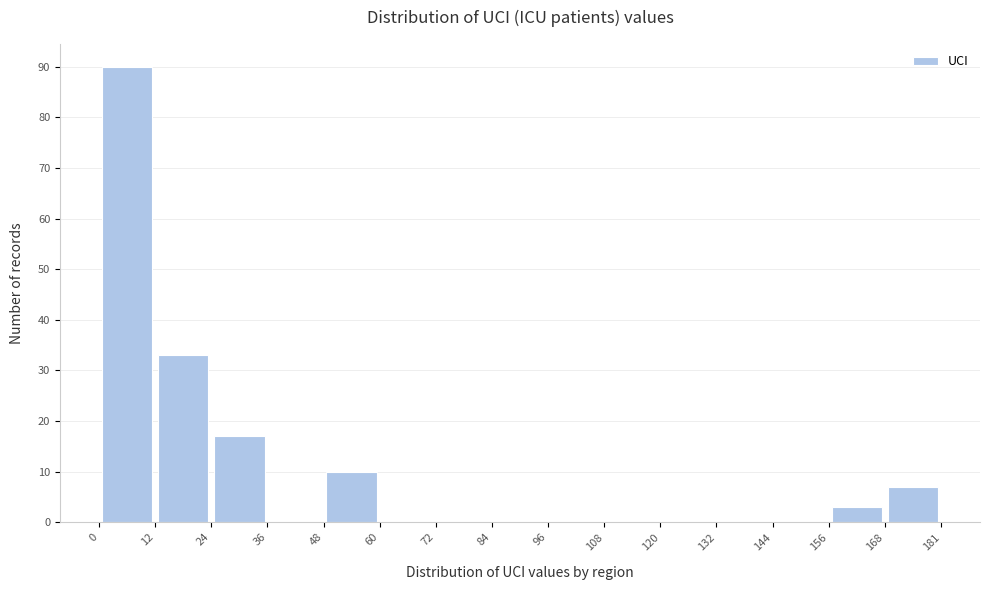

What is the height of the bar covering 168 to 181 on the x-axis? The values are not printed on the chart, so give them approximately, as read against the axis.

7